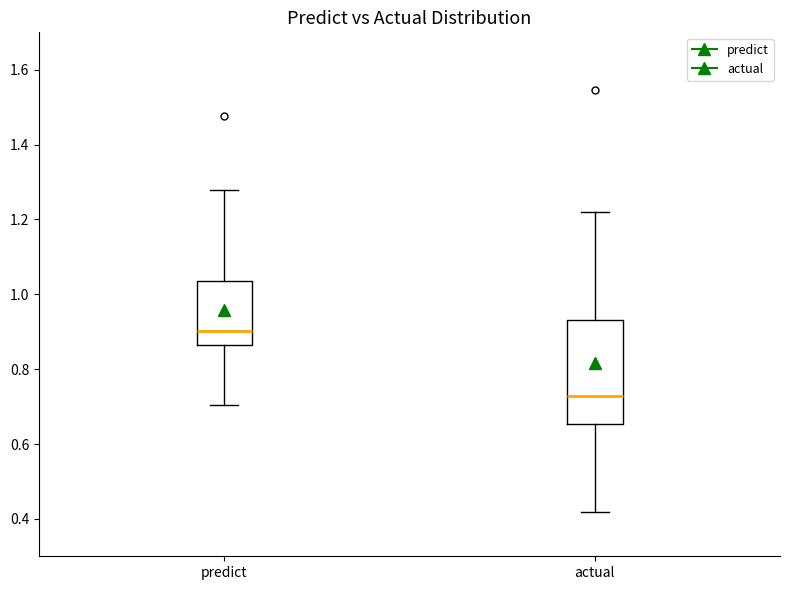

Where does the upper whisker of the box for predict end on the y-axis? The values are not printed on the chart, so give them approximately, as read against the axis.

1.28